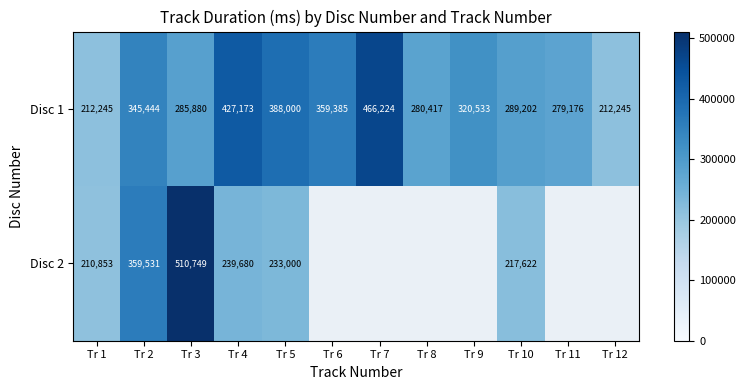

How many data points does each series have?

12